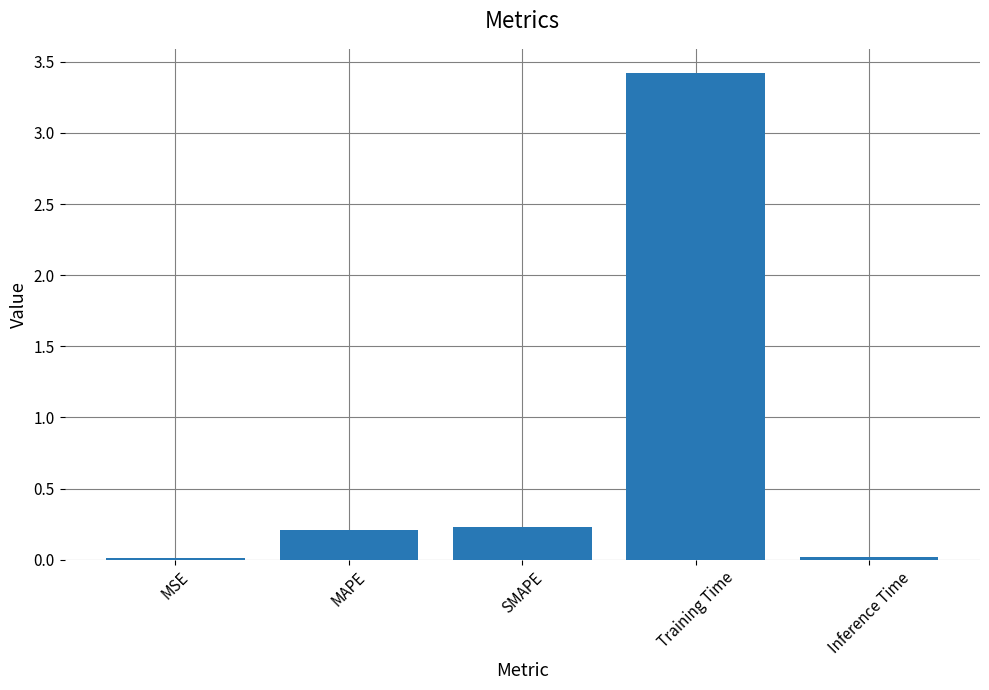

Is it true that the value at Training Time is 2.3?

False